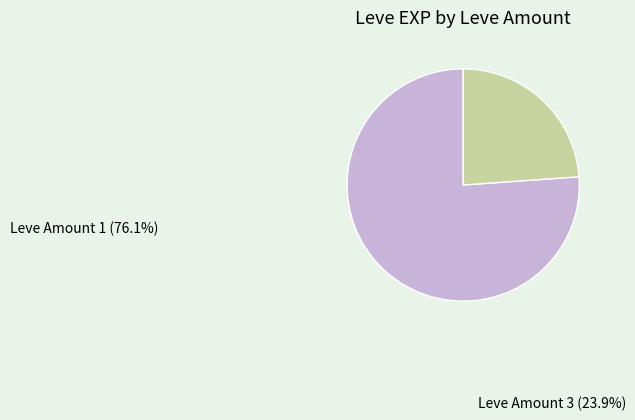

How many slices are in this pie chart?

2